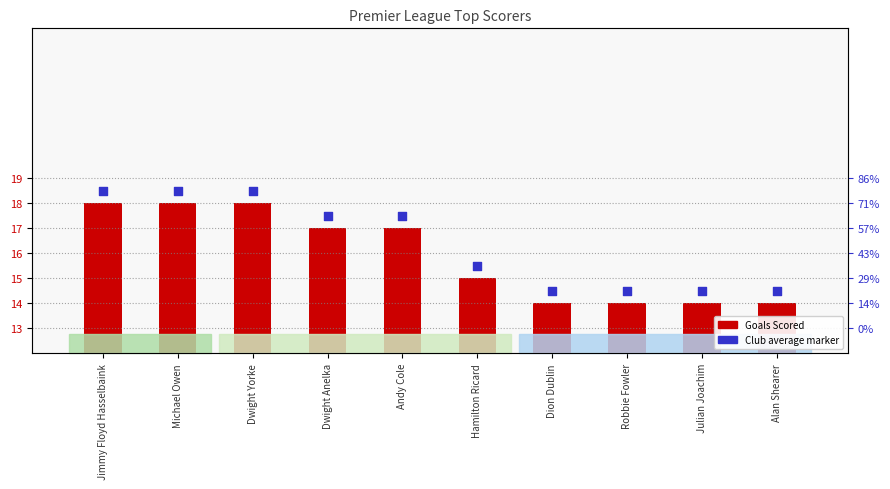

Which has a higher value, Andy Cole or Jimmy Floyd Hasselbaink?

Jimmy Floyd Hasselbaink